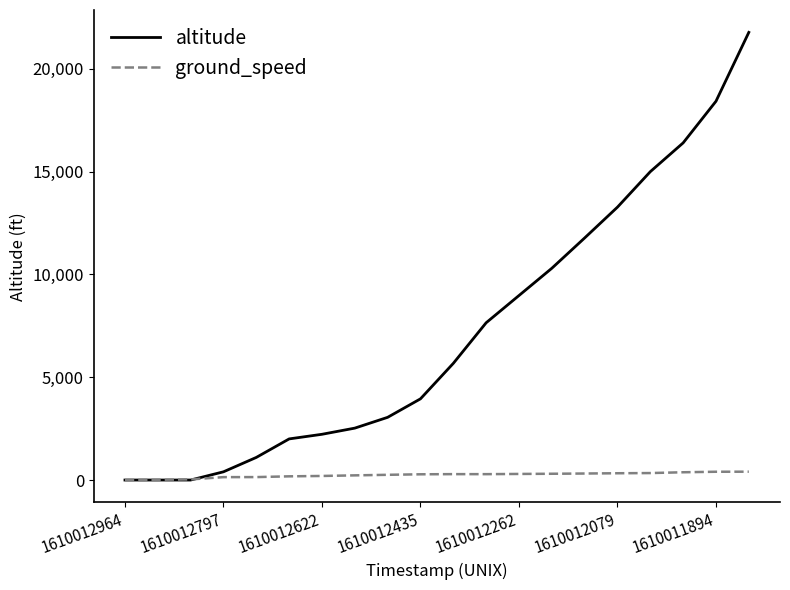

Which series has the widest spread of values?

altitude